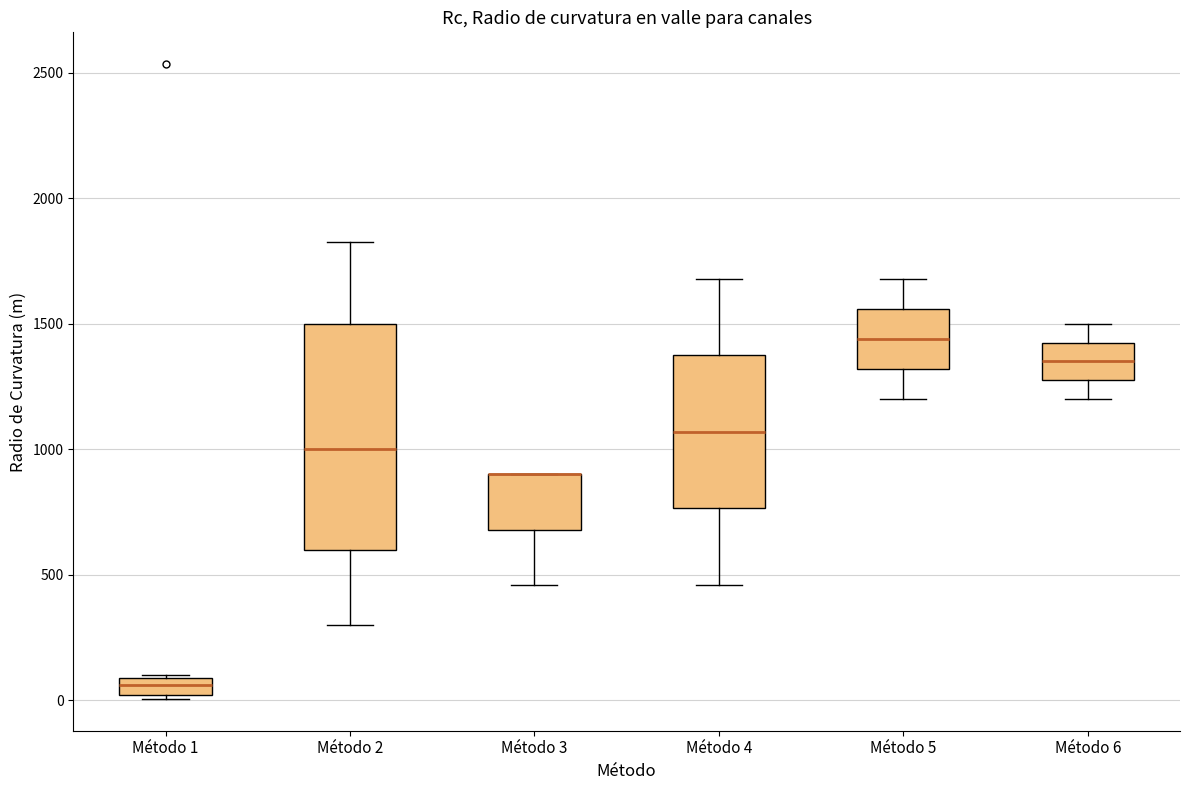

Where is the lower edge of the box for Método 3 on the y-axis? The values are not printed on the chart, so give them approximately, as read against the axis.

700